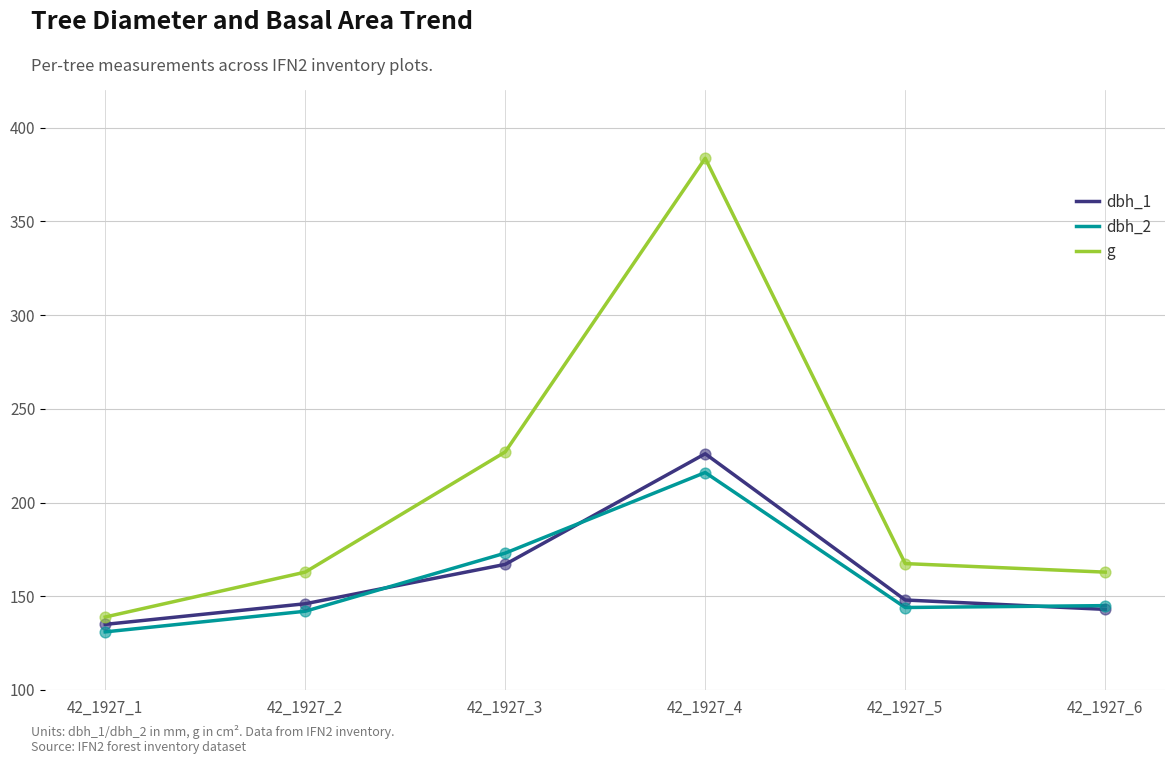

At how many categories does at least one series exceed 368?

1